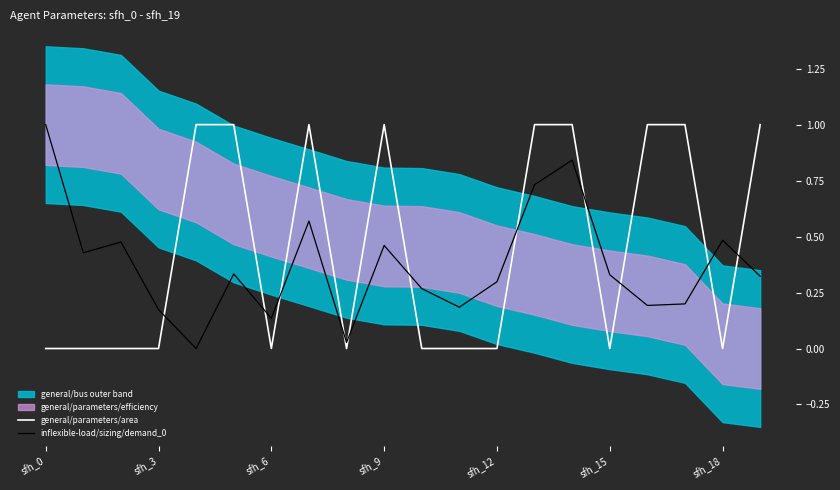

True or false: inflexible-load/sizing/demand_0 has a value of 0.3 at sfh_12.

True